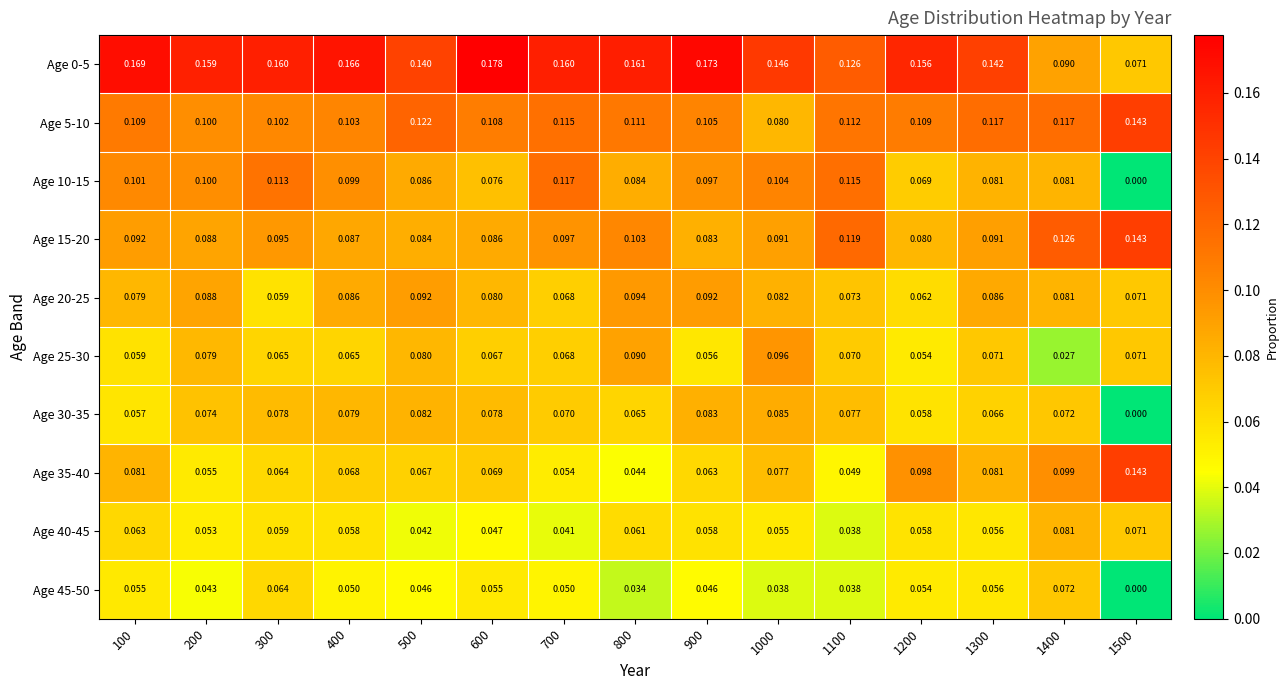

At which category does the chart reach its peak across all series?

600